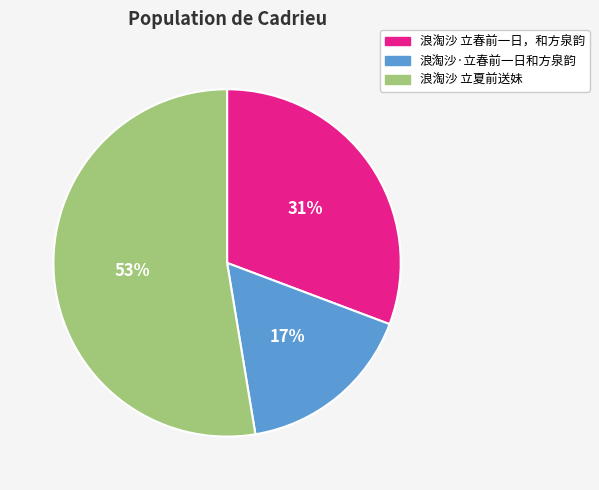

To the nearest percent, what is the difference between the 浪淘沙 立夏前送妹 and 浪淘沙·立春前一日和方泉韵 slice percentages?

36%